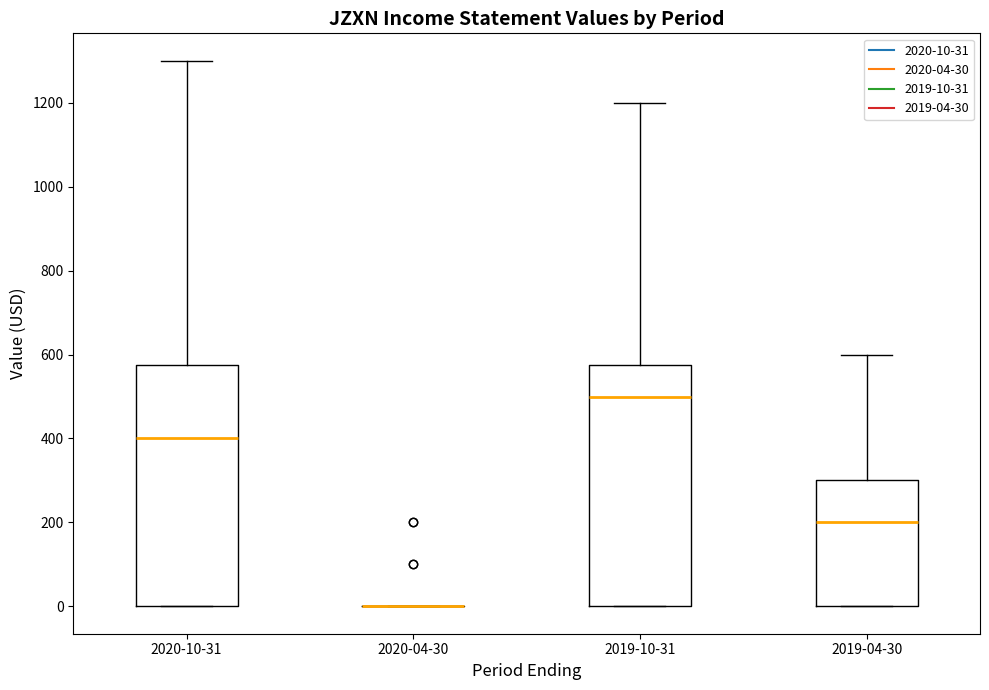

Reading left to right, transcribe this box plot: for each box, give where its median line is, the range the box spans, and where its two whiskers end, as read against the y-axis. The values are not printed on the chart, so give them approximately, as read against the axis.

2020-10-31: median 400, box 0 to 580, whiskers 0 to 1300
2020-04-30: box collapsed to a line at 0, whiskers 0 to 0
2019-10-31: median 500, box 0 to 580, whiskers 0 to 1200
2019-04-30: median 200, box 0 to 300, whiskers 0 to 600